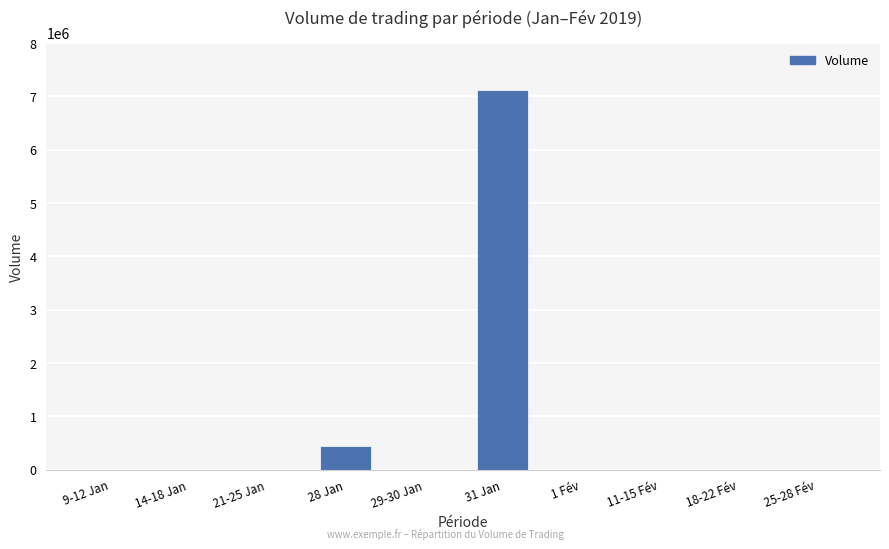

At which label is the value closest to 3562500?

28 Jan